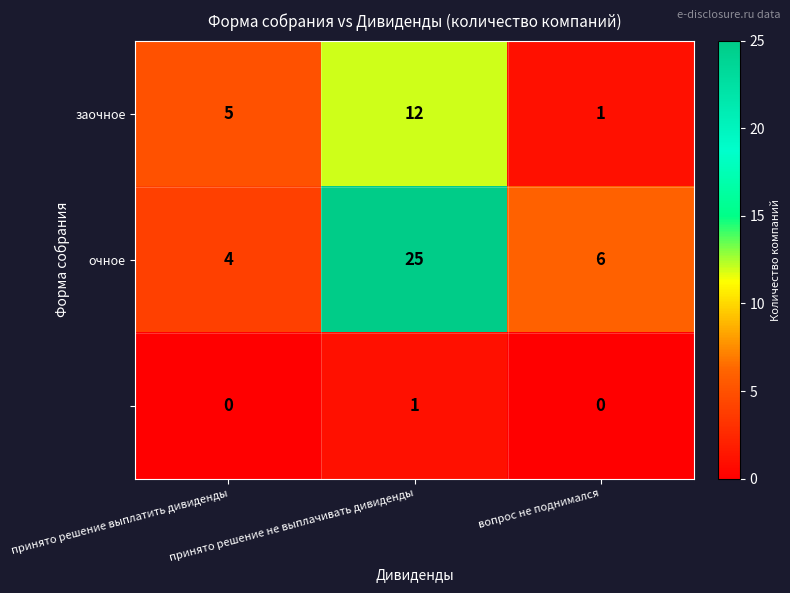

At which category is the sum across all series the highest?

принято решение не выплачивать дивиденды